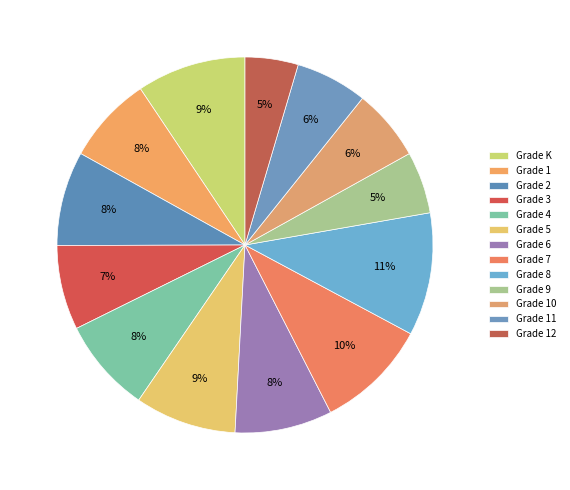

How many slices are in this pie chart?

13